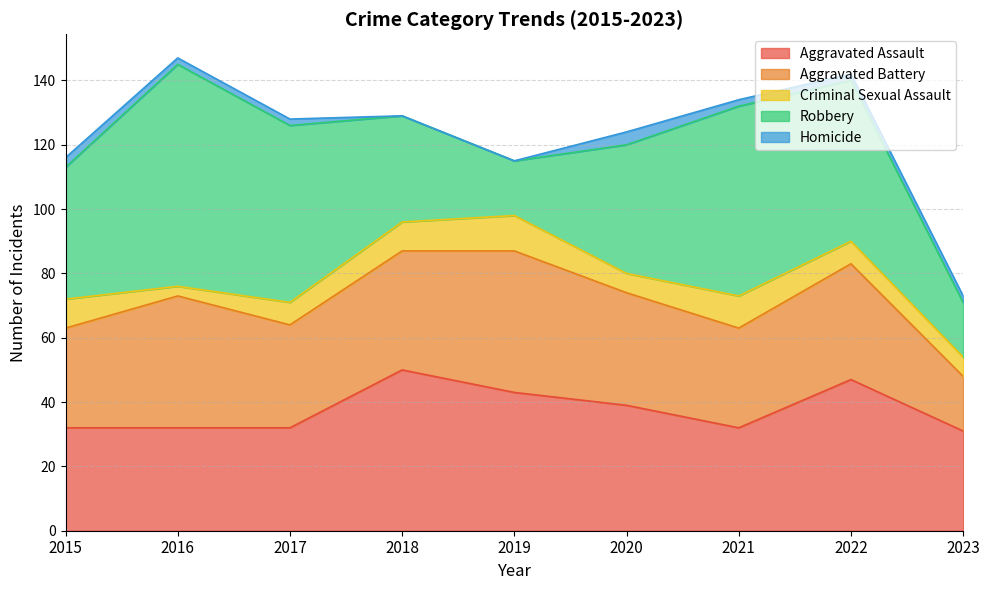

What is the value of the Robbery point at the 2nd from the left?

69